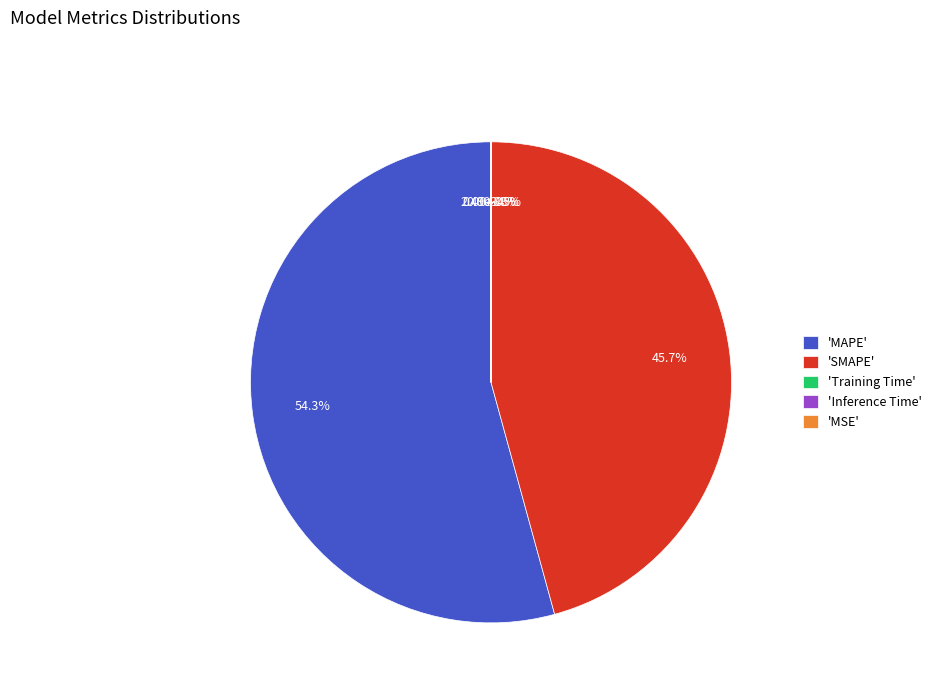

Is there any slice that represents more than half of the pie?

Yes